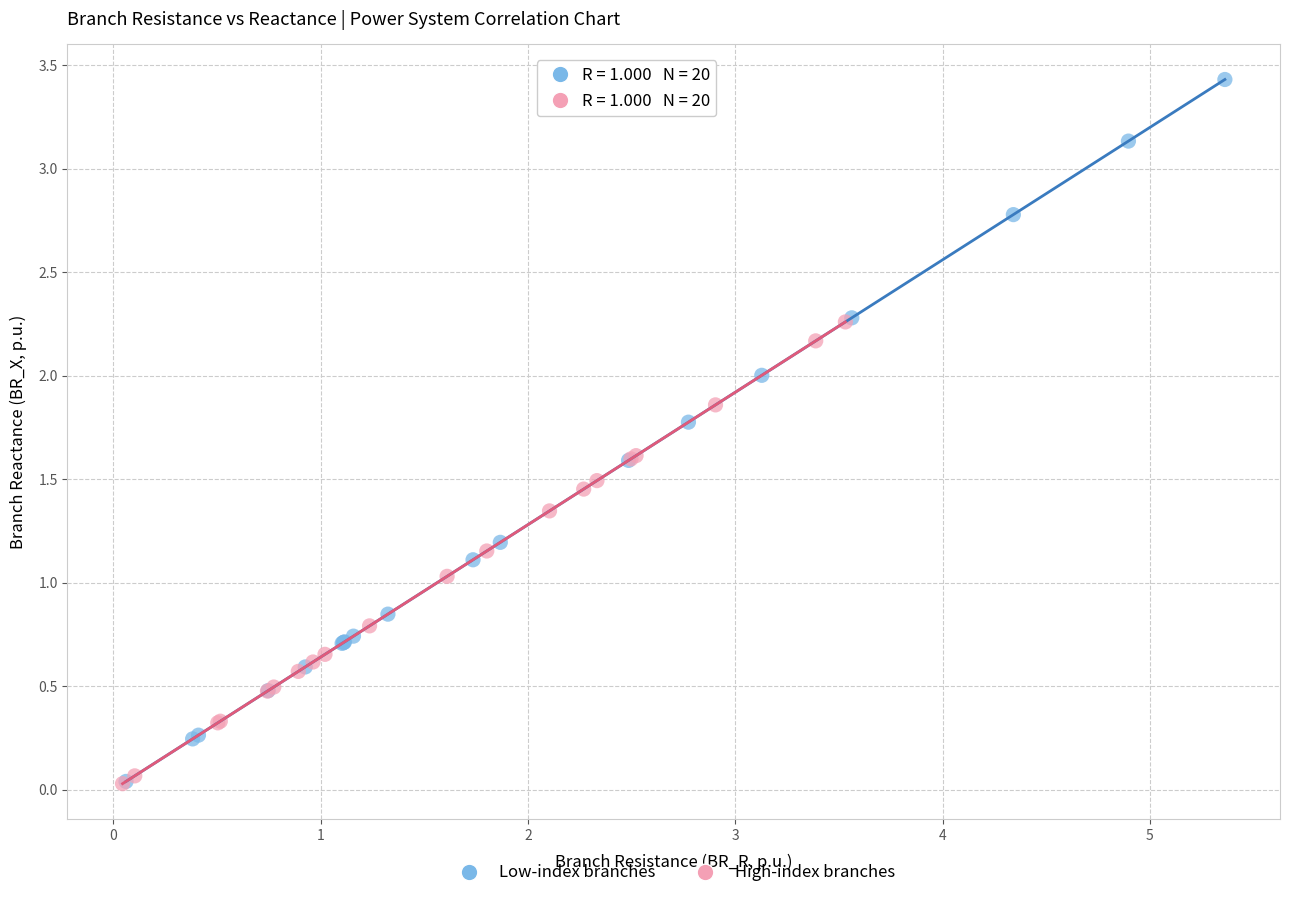

Which series contains the highest Y value?

Low-index branches